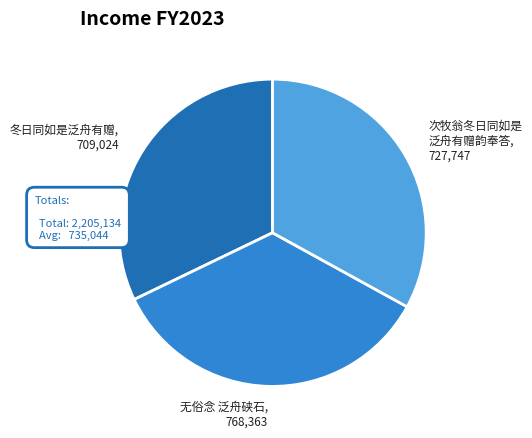

Is there a majority slice in this chart?

No